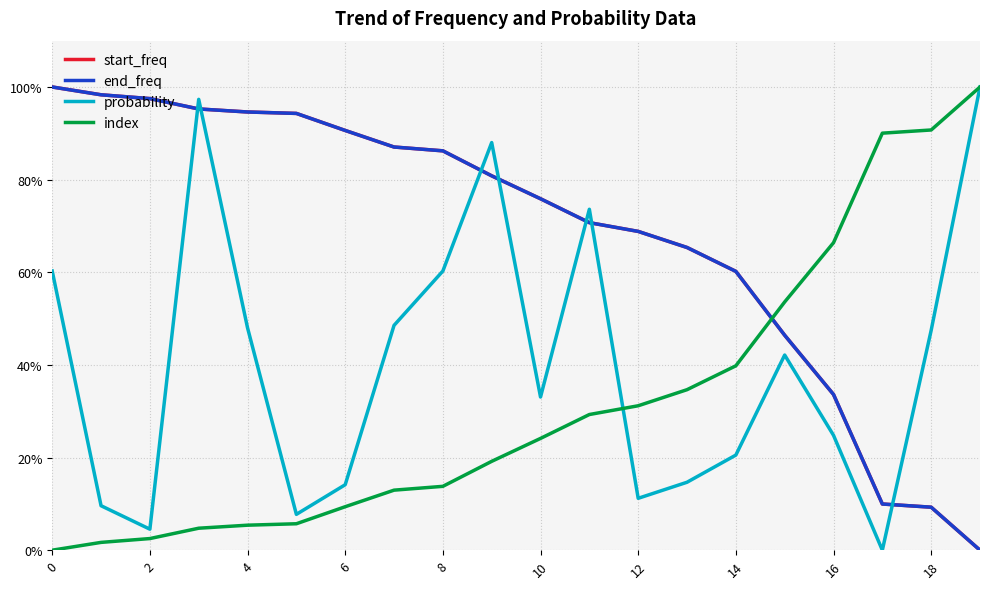

In probability, how many points are higher than both neighbors (excluding endpoints)?

4